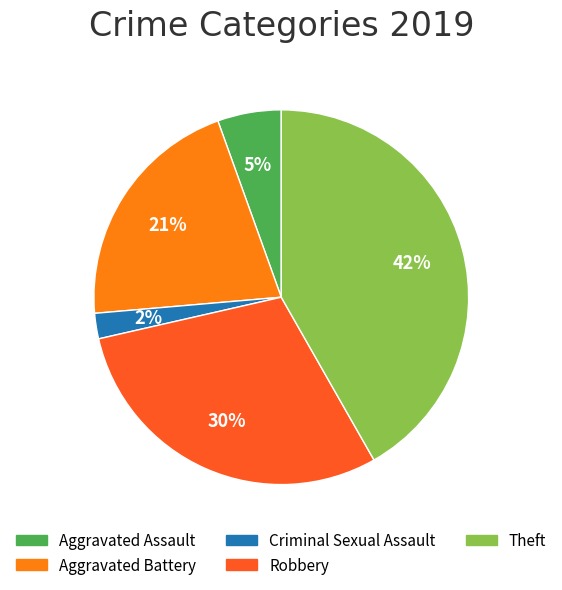

How many slices are in this pie chart?

5